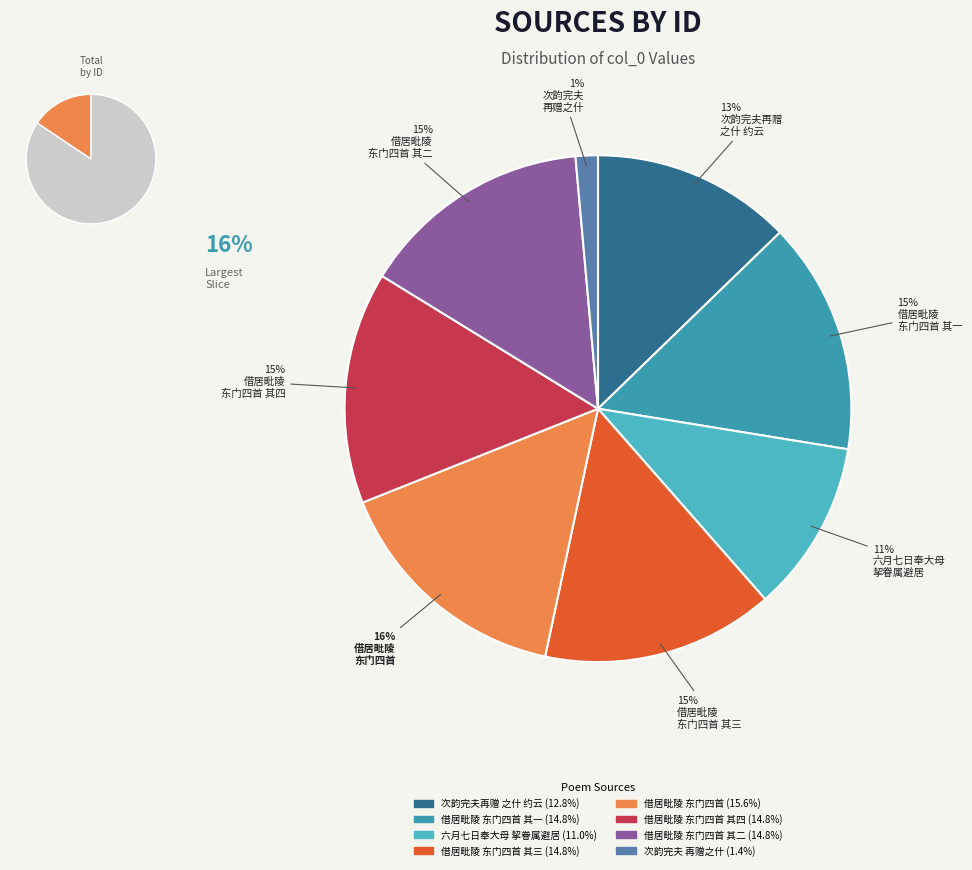

Count the number of slices in the pie.

8